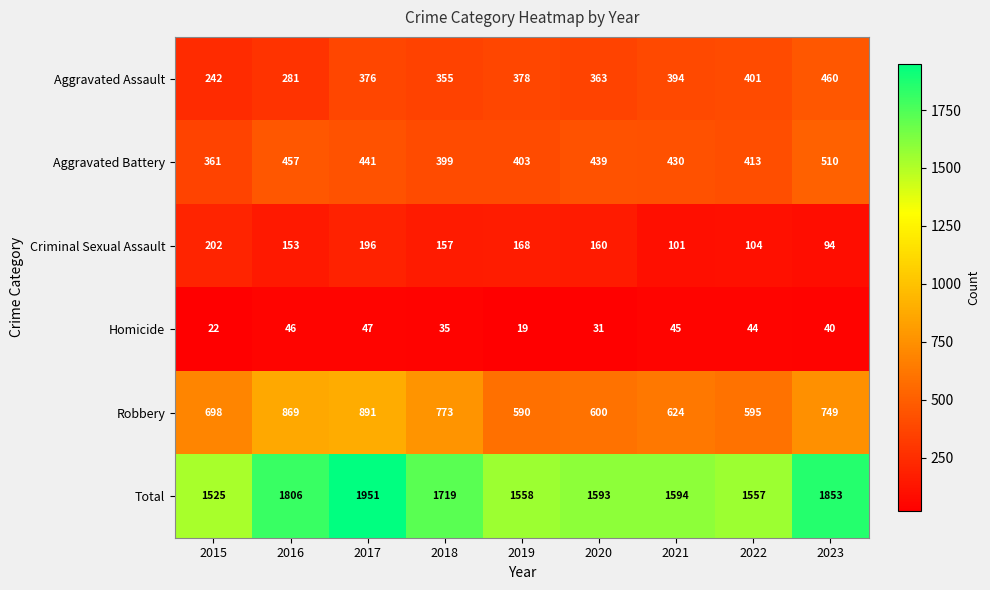

The value of Robbery at 2017 is 575. True or false?

False